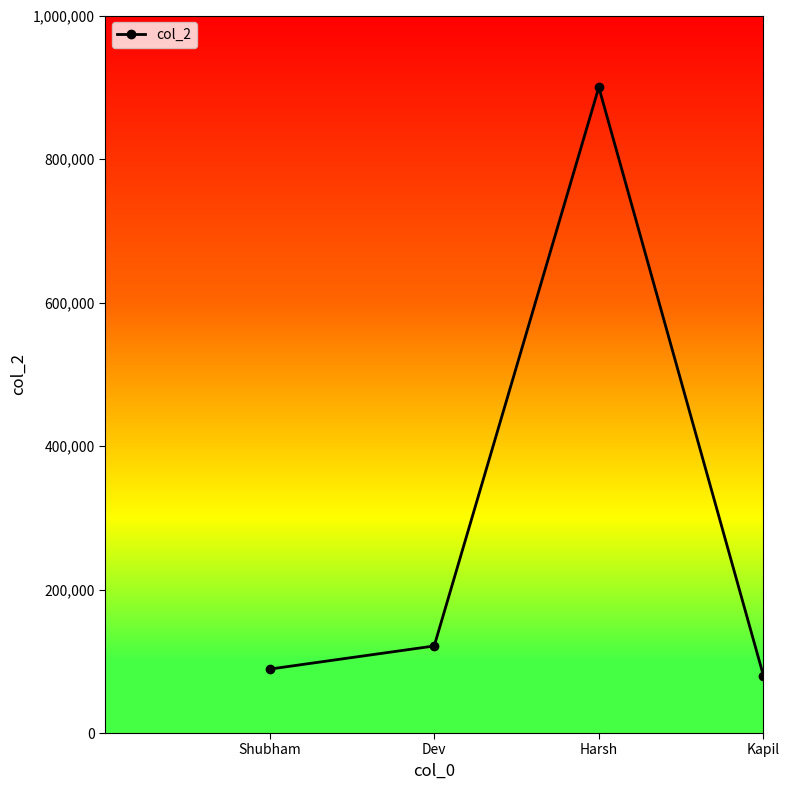

Reading left to right, transcribe all the data shown in this chart.

Shubham=89081.0	Dev=121320.0	Harsh=900000.3	Kapil=80000.0